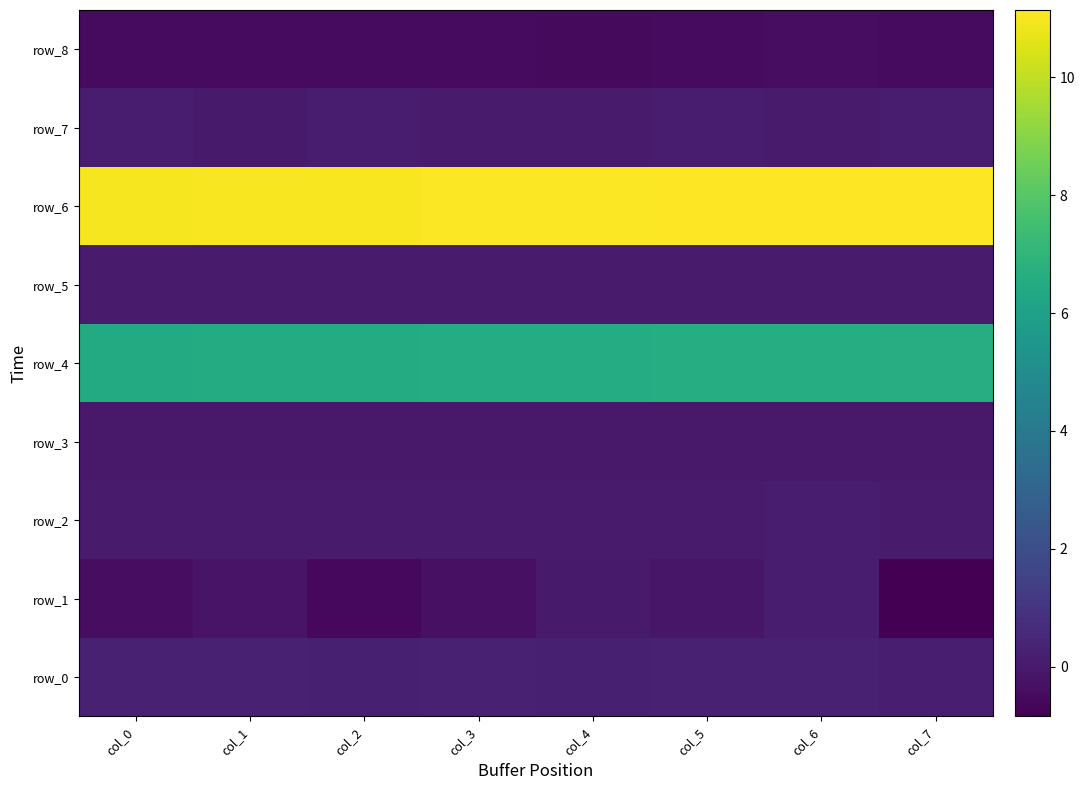

Is the value of row_3 at col_2 greater than the value of row_0 at col_1?

No